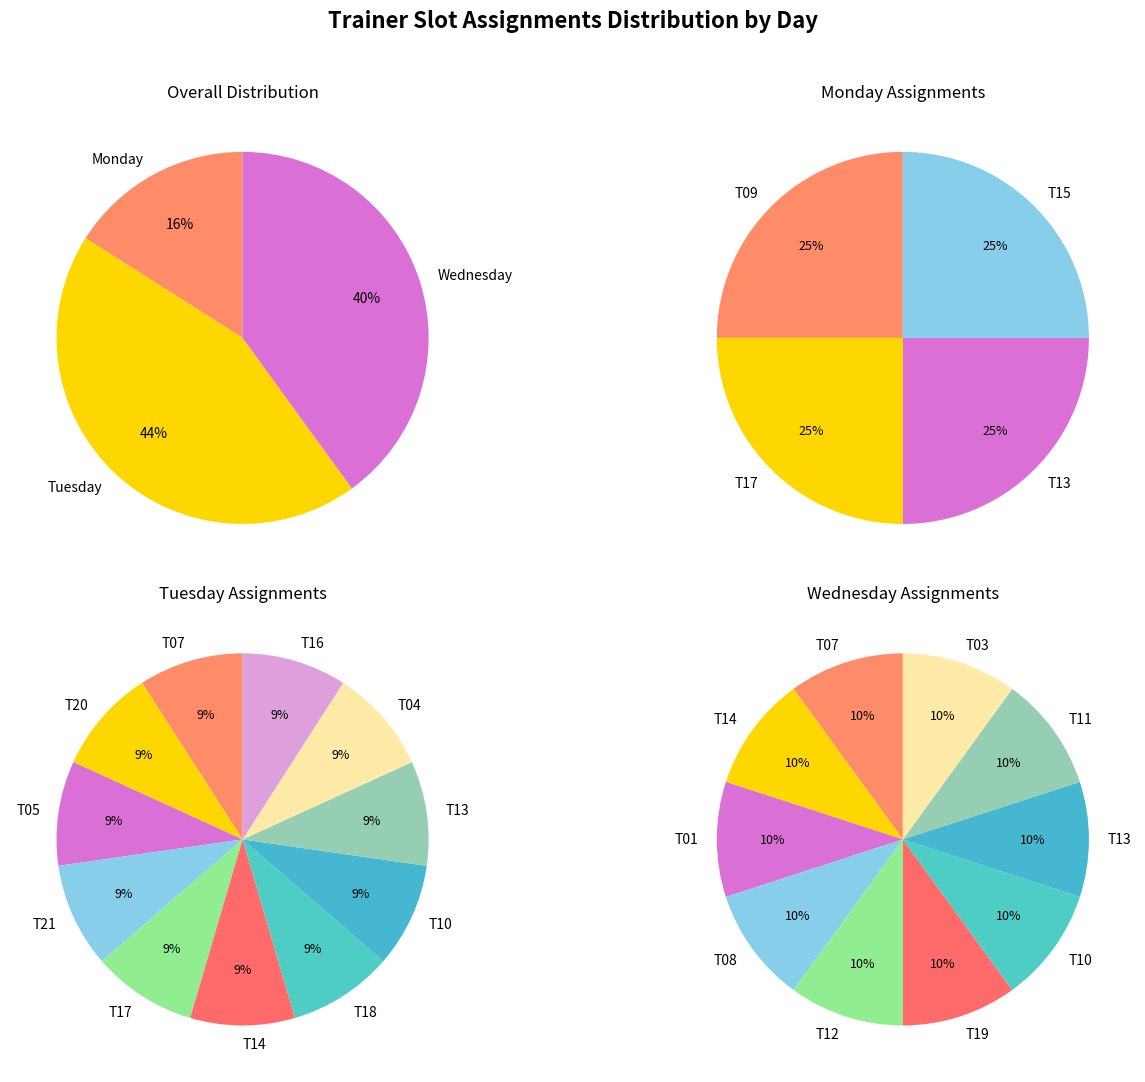

Do T11 and T21 together represent more than half of the pie?

No